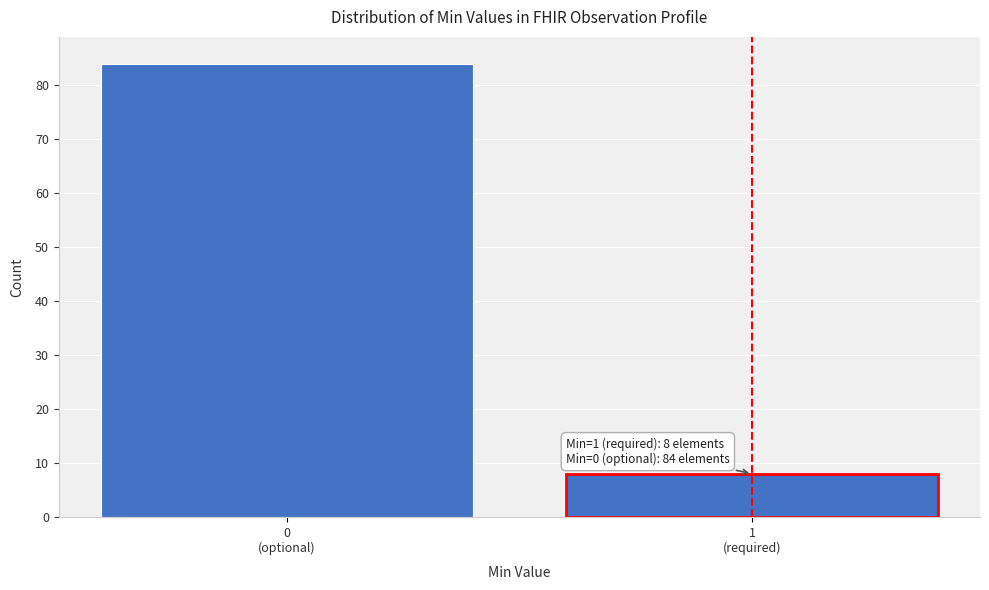

Reading right to left, transcribe all the data shown in this chart.

8	84